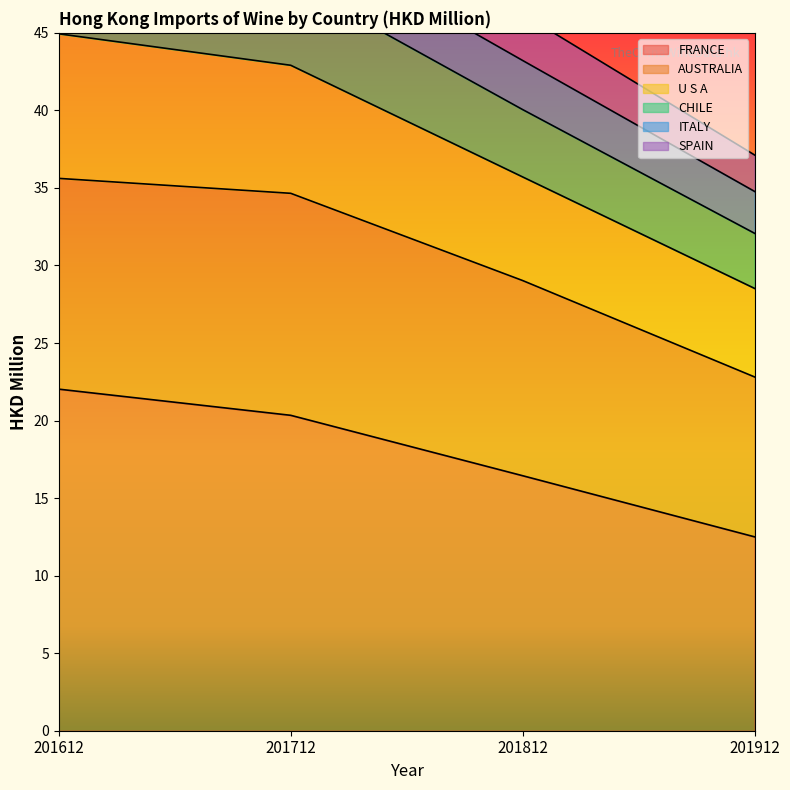

True or false: CHILE and SPAIN cross at least once.

False